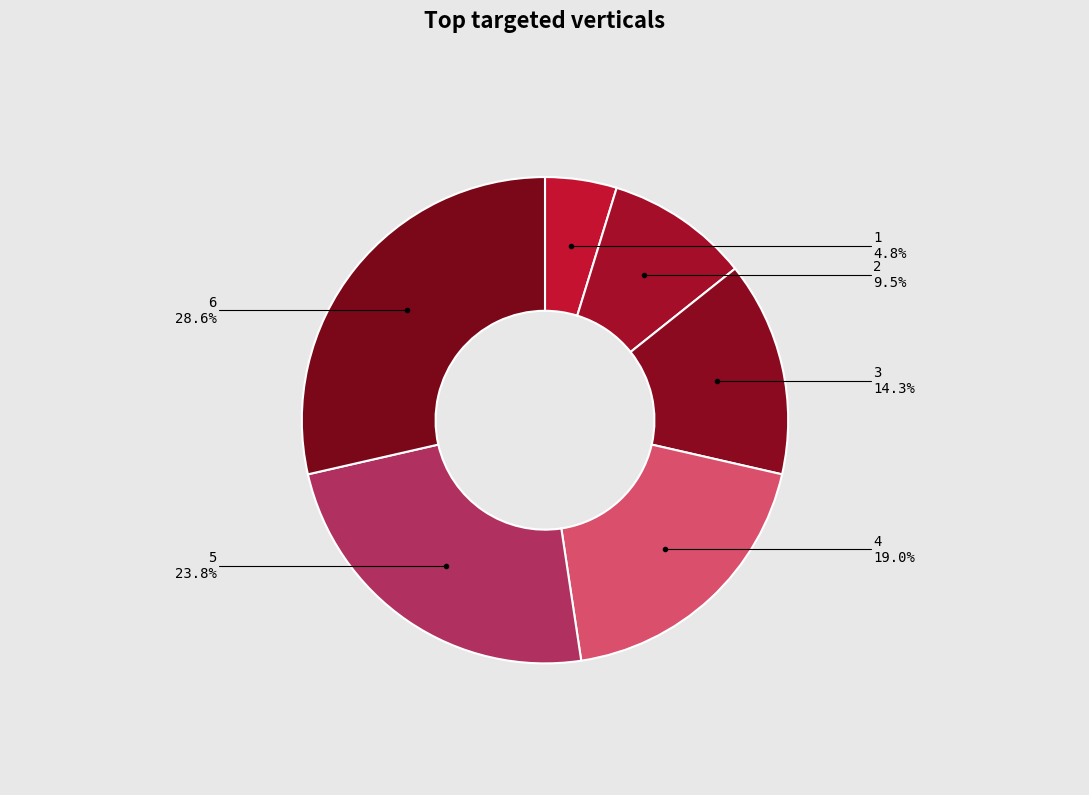

How many segments does this pie chart have?

6